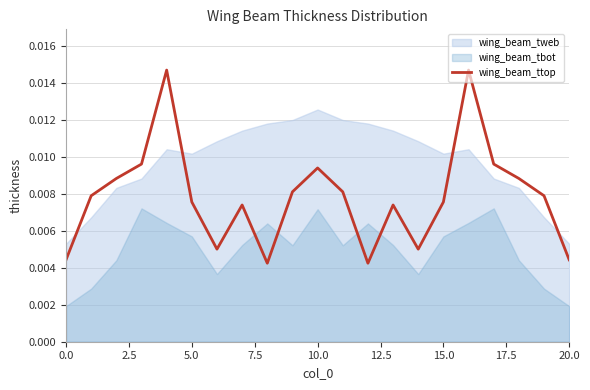

What position from the left is 19?

20